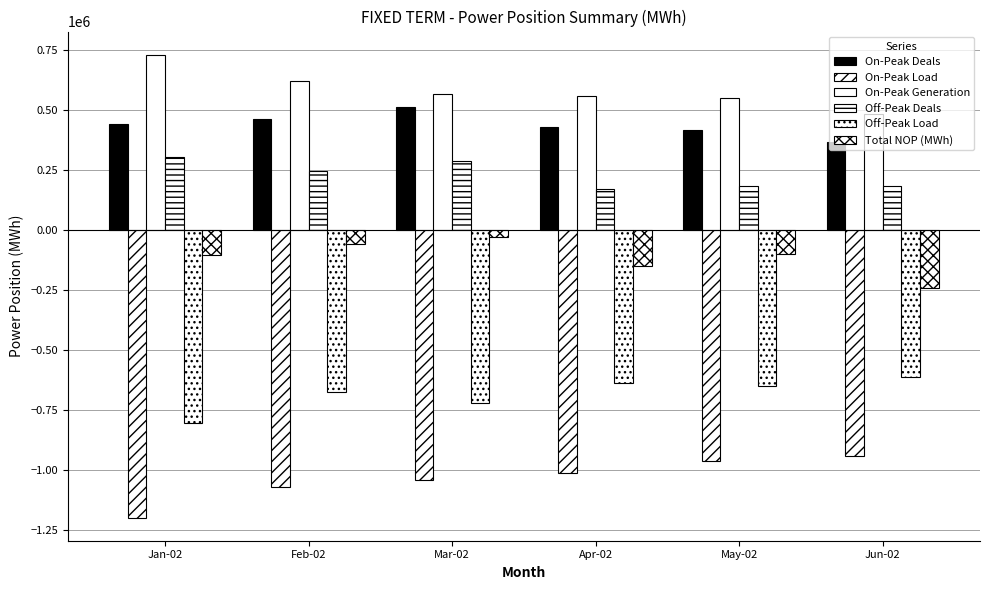

Count the number of data series in this chart.

6